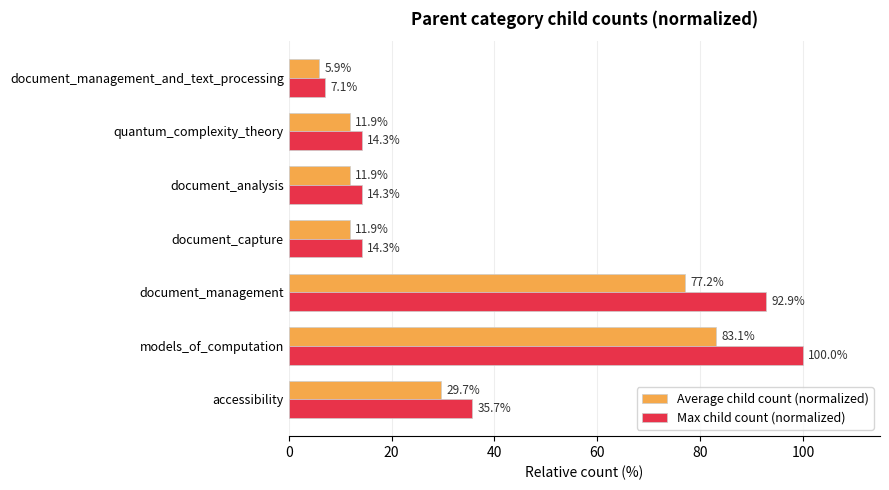

Rank the series by their maximum value, from lowest to highest.

Average child count (normalized), Max child count (normalized)